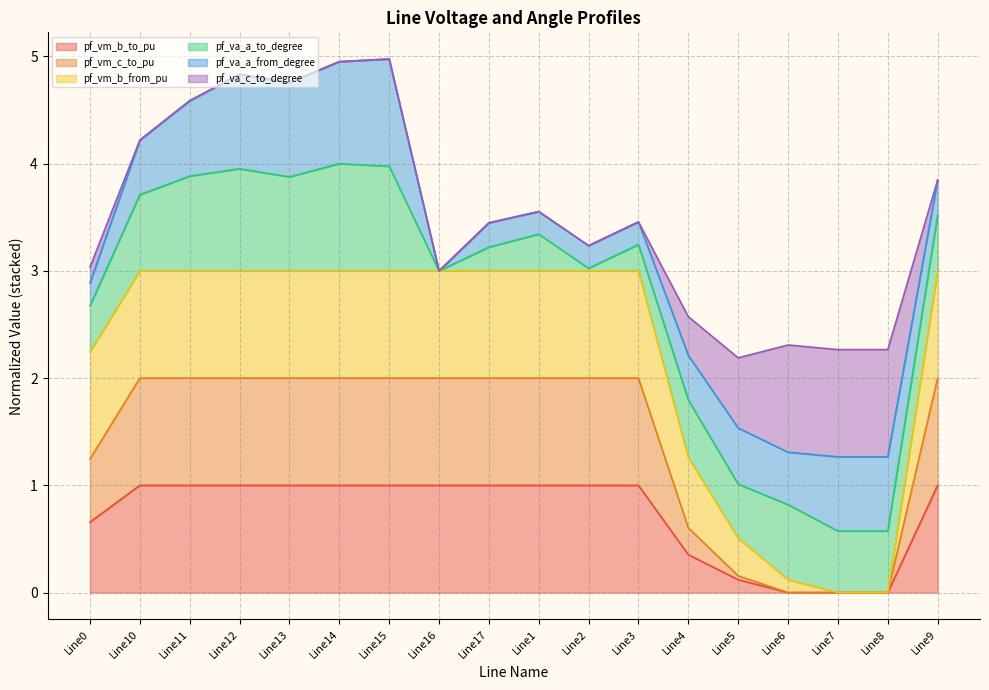

What is the highest value of the pf_vm_b_to_pu series?

1.0